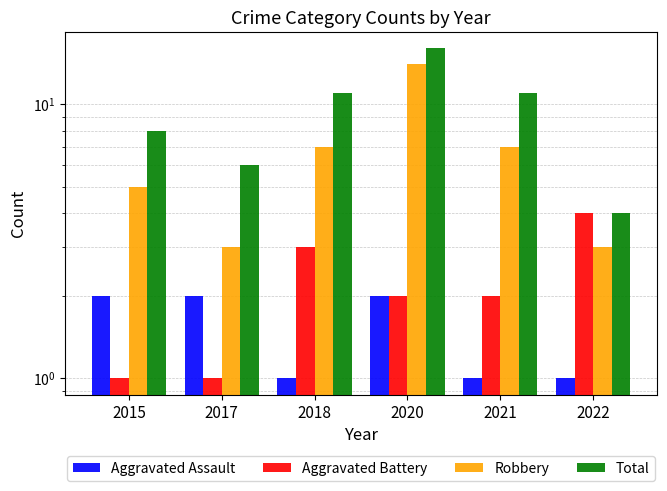

Count the Aggravated Battery values in the range 1 to 3.

5